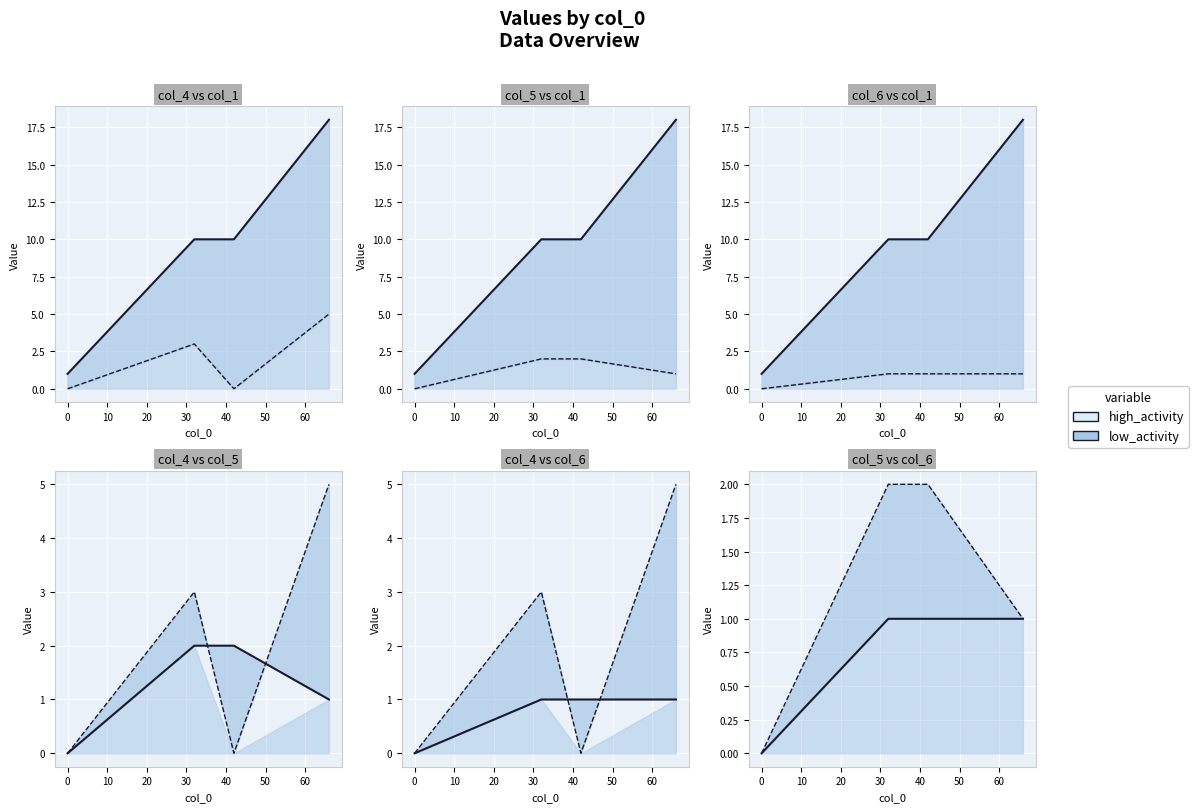

True or false: high_activity and low_activity_line cross at least once.

False